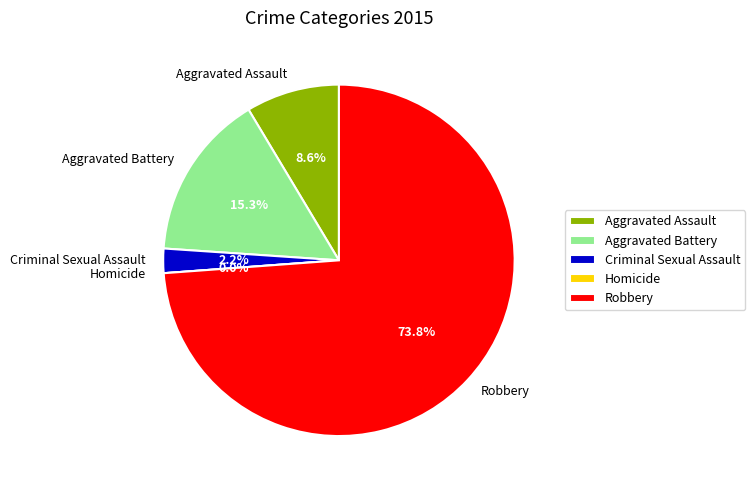

What is the total percentage of Homicide and Aggravated Battery?

15.3%